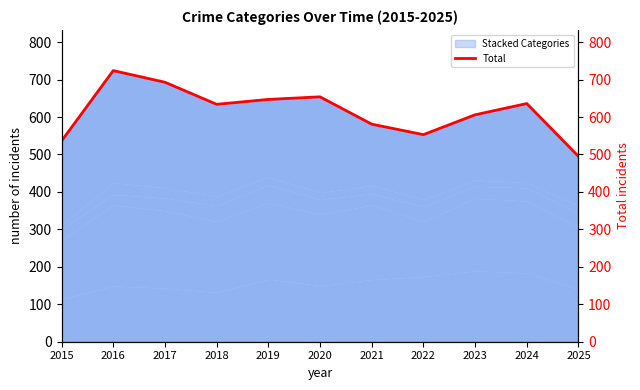

Reading left to right, what are all the values shown in this chart?

536	724	693	634	647	654	581	553	606	636	495